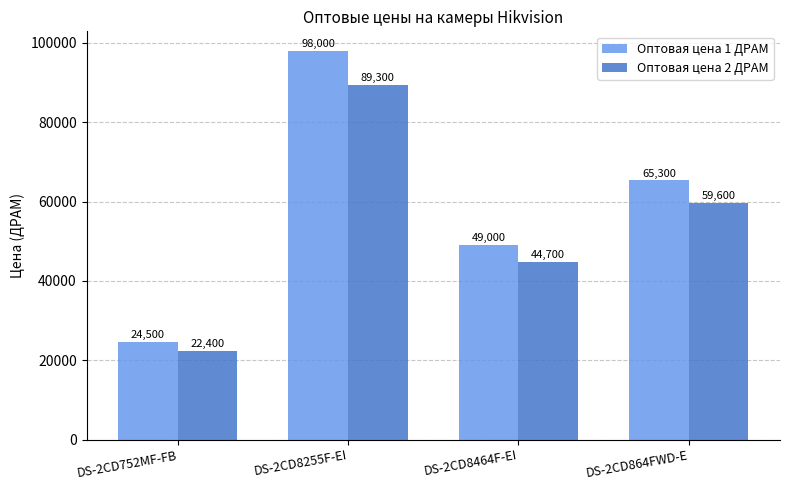

Does the chart contain any negative values?

No